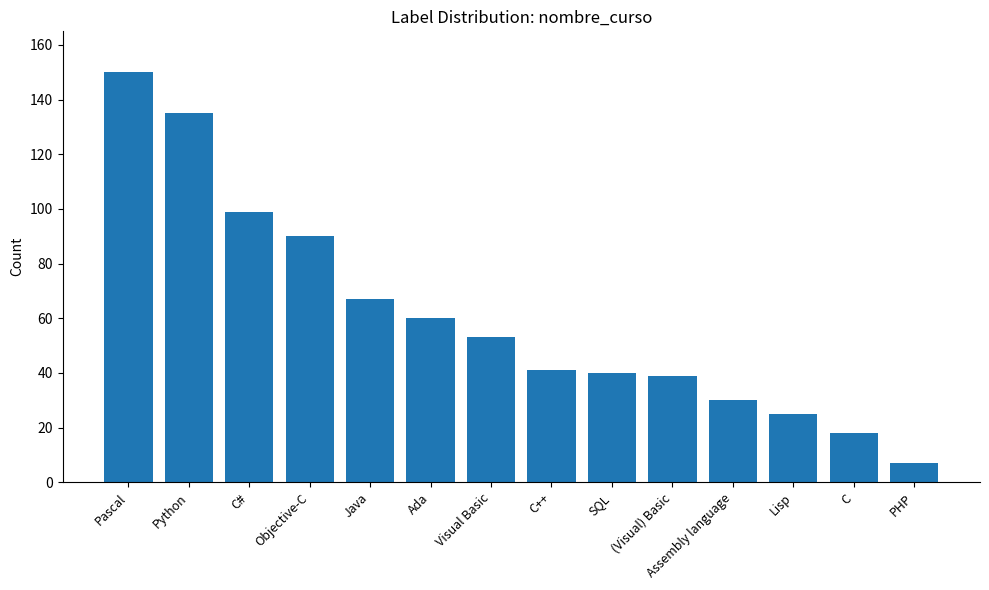

What is the maximum value shown in the chart?

150